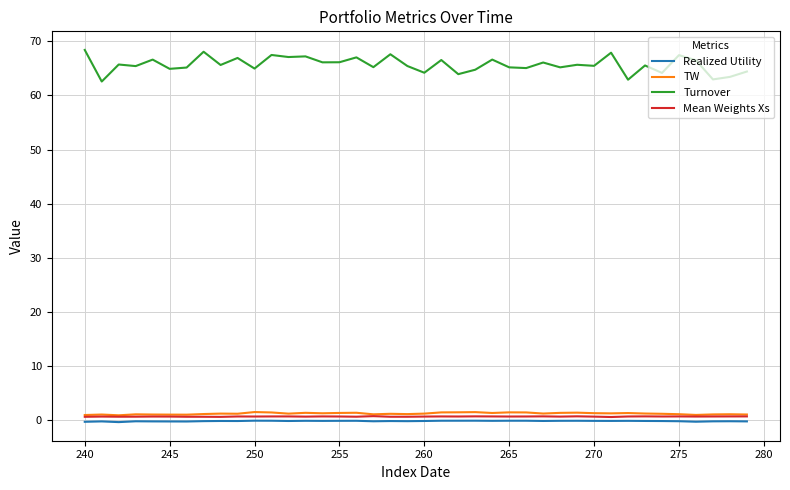

Which series has the largest range (max minus min)?

Turnover